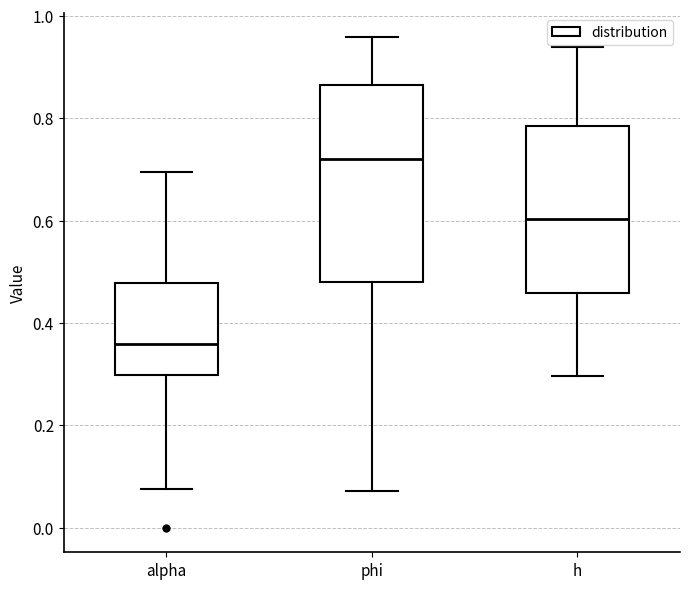

Which box has the lowest median line?

alpha